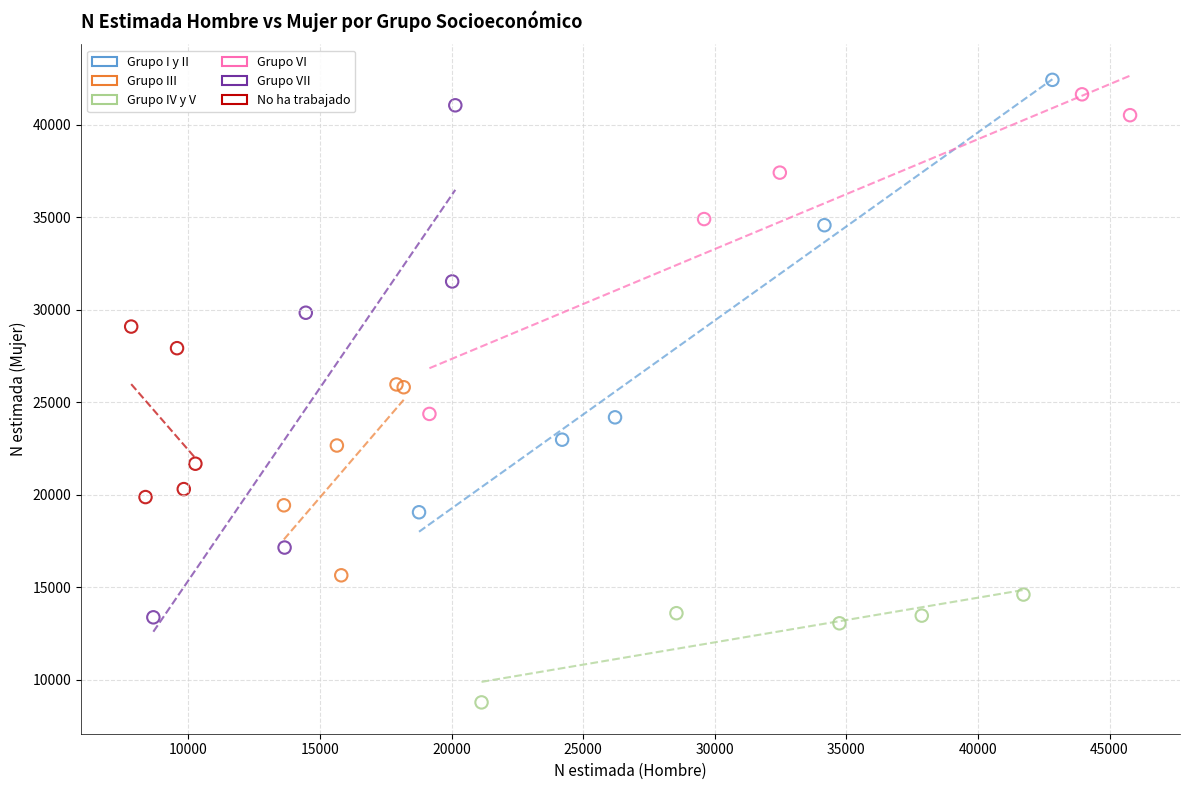

Which series contains the lowest Y value?

Grupo IV y V